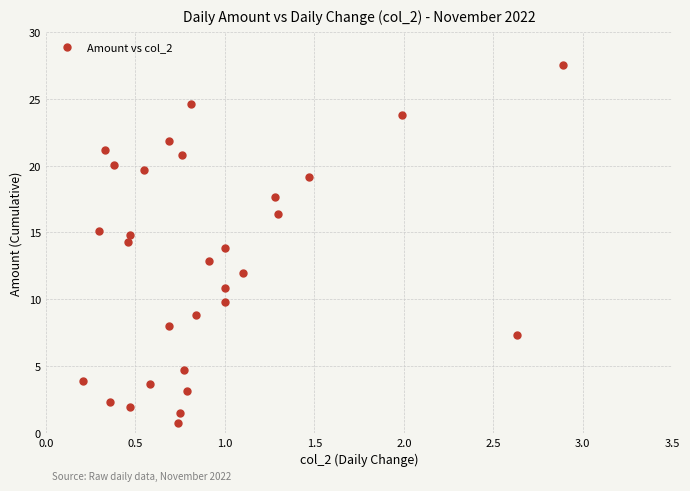

What is the range of X values (max minus min)?

2.7